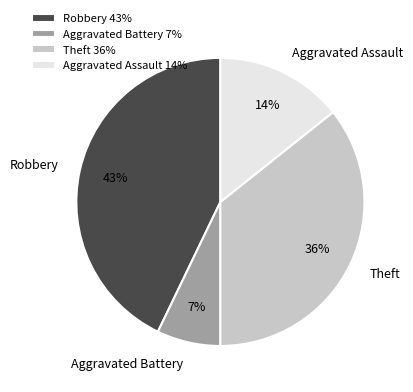

Which has a higher value, Theft or Aggravated Assault?

Theft